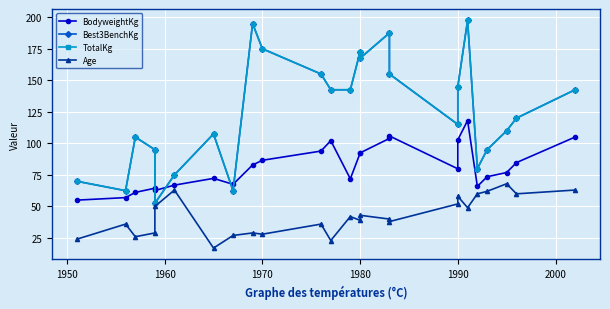

Reading left to right, what are all the values shown in this chart?

BodyweightKg: 55.0	57.0	61.1	64.5	62.6	66.9	72.2	67.5	82.8	86.6	93.9	102.2	71.9	92.2	92.5	103.9	105.9	79.8	102.8	118.1	65.9	73.5	76.9	84.8	105.0
Best3BenchKg: 70.0	62.5	105.0	95.0	52.5	75.0	107.5	62.5	195.0	175.0	155.0	142.5	142.5	172.5	167.5	187.5	155.0	115.0	145.0	197.5	80.0	95.0	110.0	120.0	142.5
TotalKg: 70.0	62.5	105.0	95.0	52.5	75.0	107.5	62.5	195.0	175.0	155.0	142.5	142.5	172.5	167.5	187.5	155.0	115.0	145.0	197.5	80.0	95.0	110.0	120.0	142.5
Age: 24.0	36.0	26.0	29.0	50.0	63.0	17.0	27.0	29.0	28.0	36.0	23.0	42.0	39.0	43.0	40.0	38.0	52.0	58.0	49.0	60.0	62.0	68.0	60.0	63.0